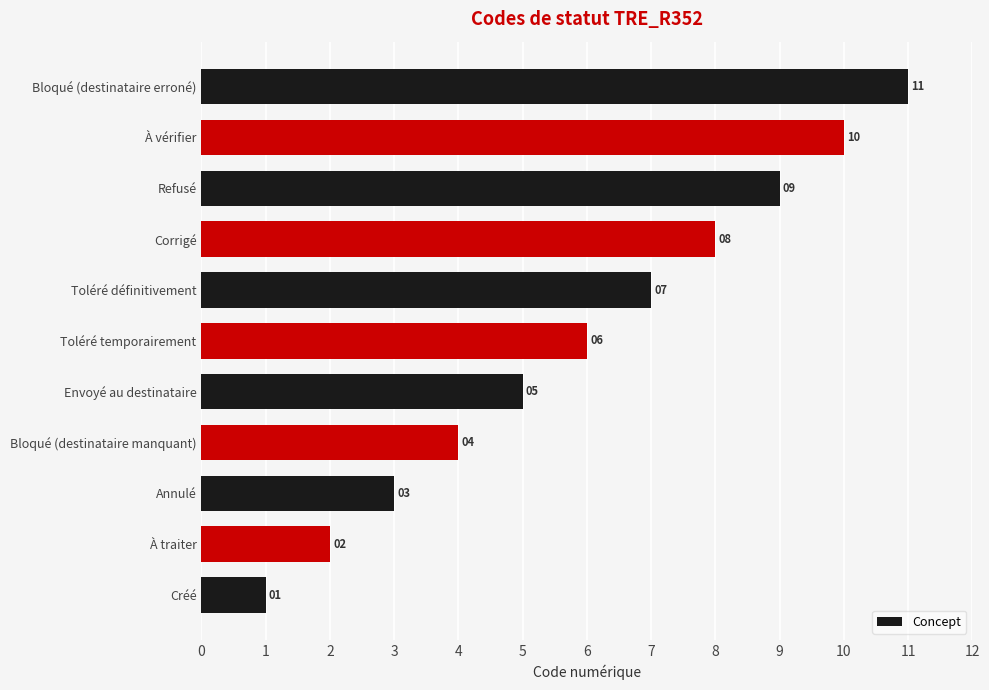

What is the average value?

6